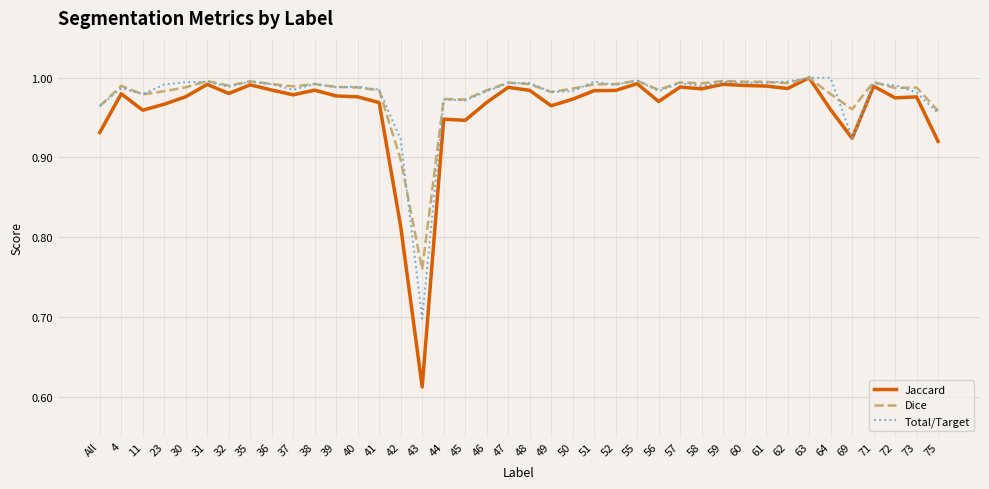

What is the total value across all series at 43?

2.1